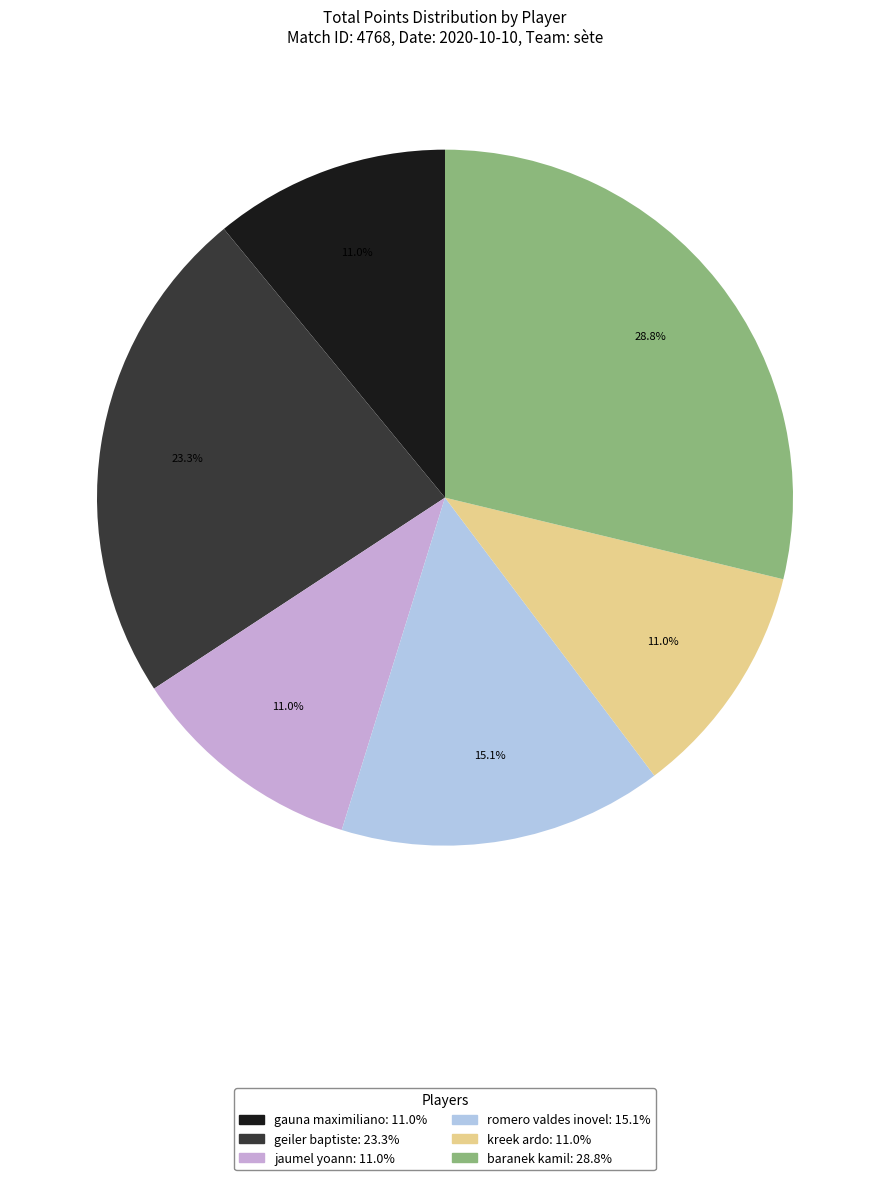

Is there a majority slice in this chart?

No